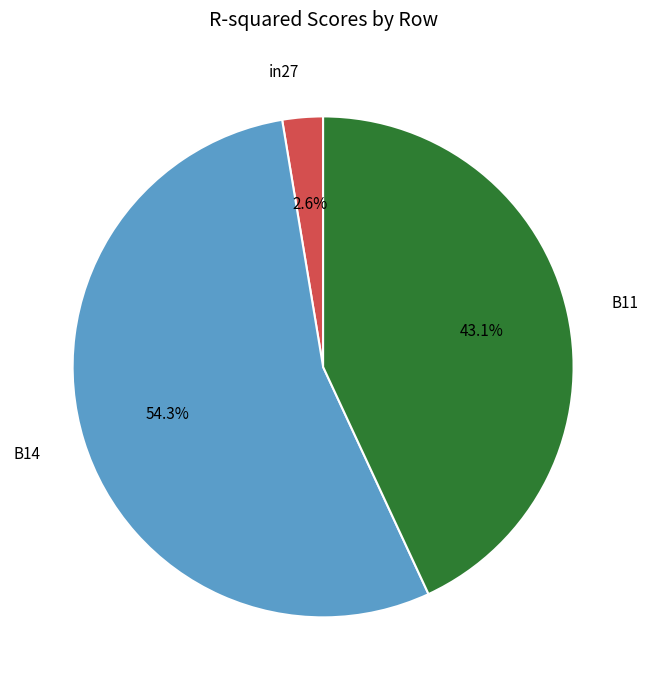

What is the majority slice?

B14